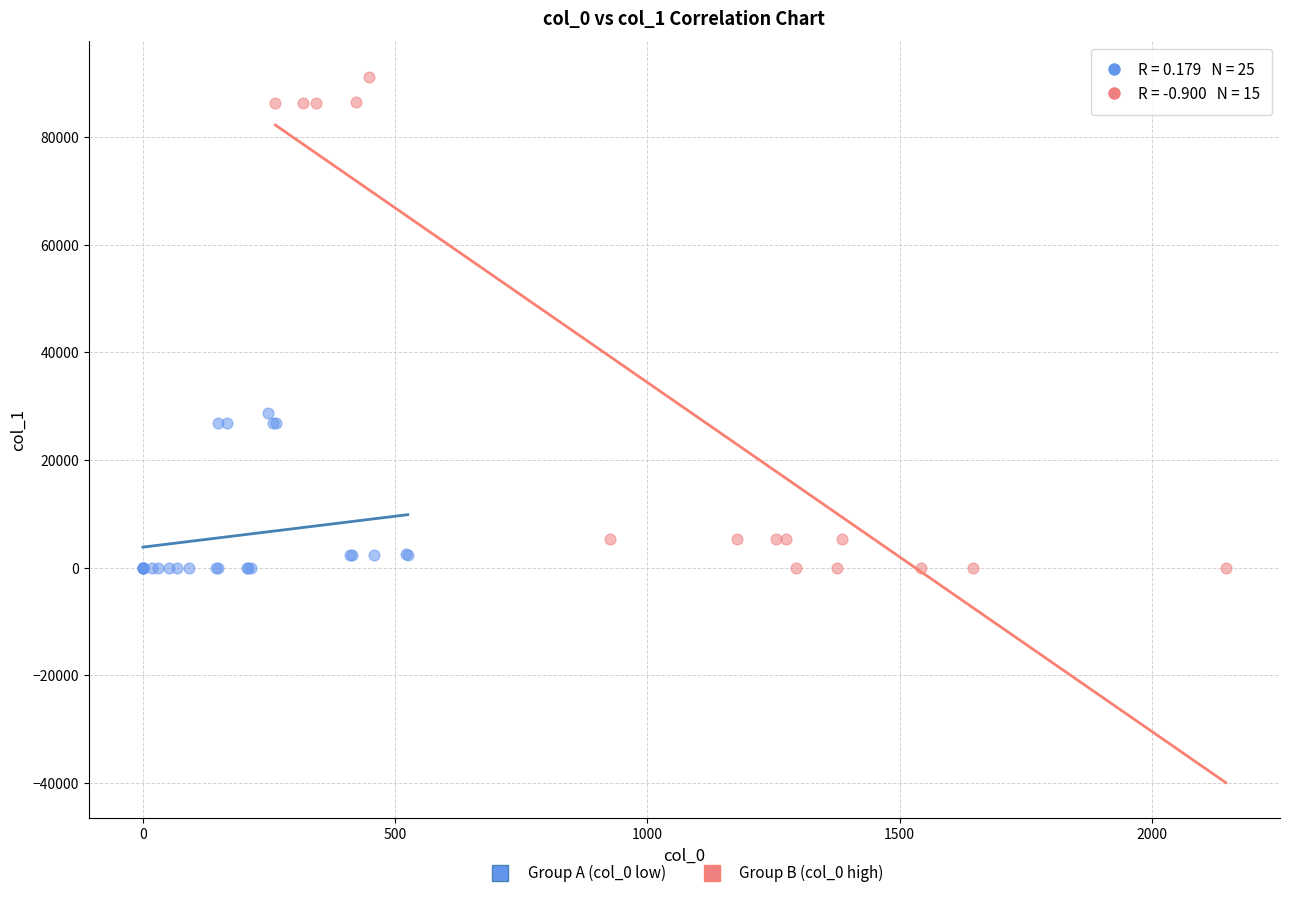

Which series reaches the maximum Y coordinate?

Group B (col_0 high)